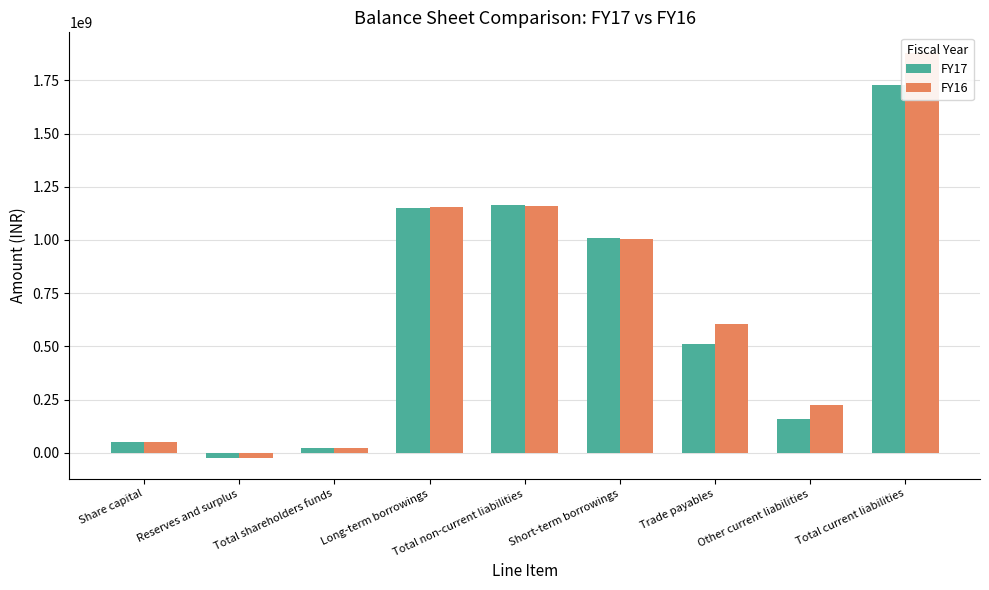

Is it true that FY17 equals 609591674 at Total non-current liabilities?

False